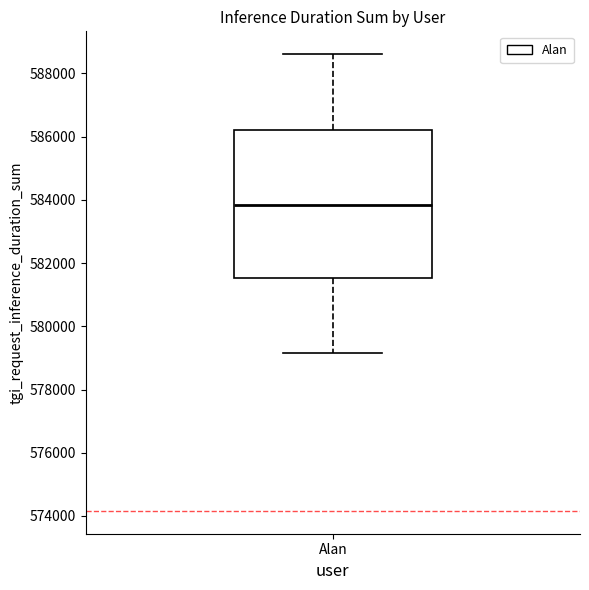

Where is the lower edge of the box for Alan on the y-axis? The values are not printed on the chart, so give them approximately, as read against the axis.

581600